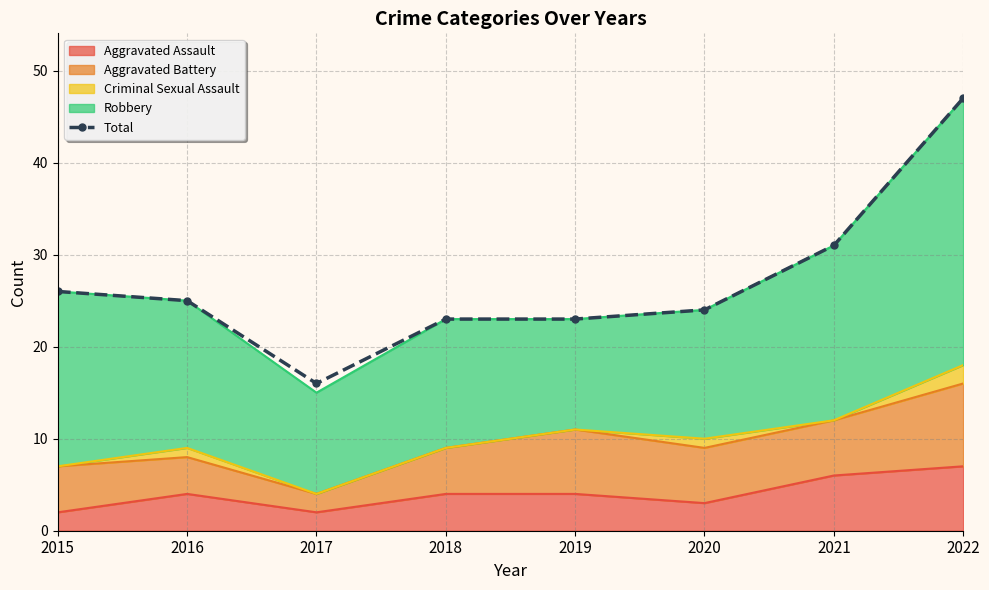

What is the greatest value displayed?

47